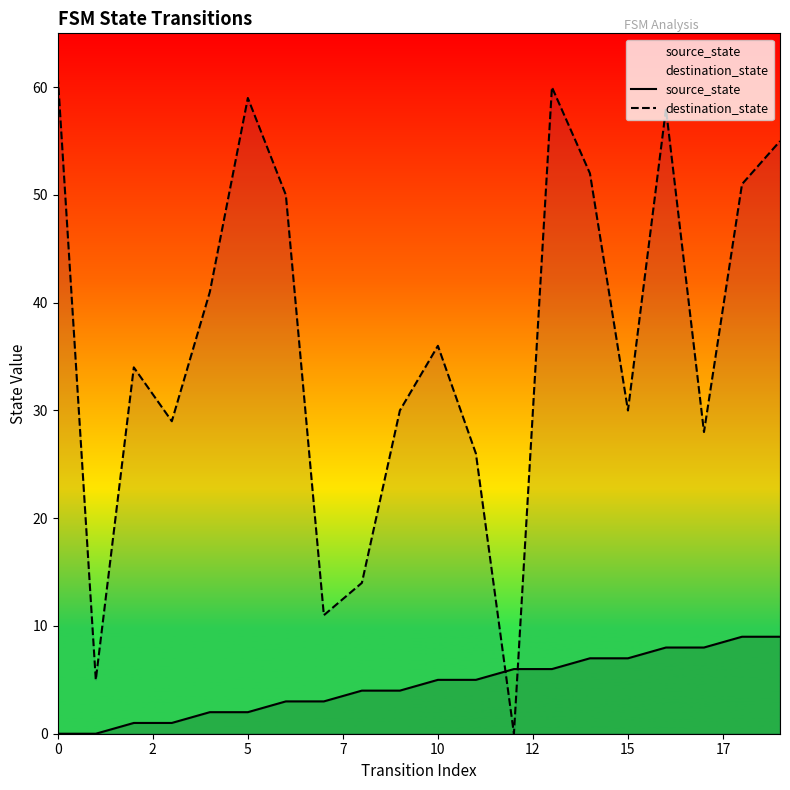

List the series in order of their peak value, lowest first.

source_state, destination_state